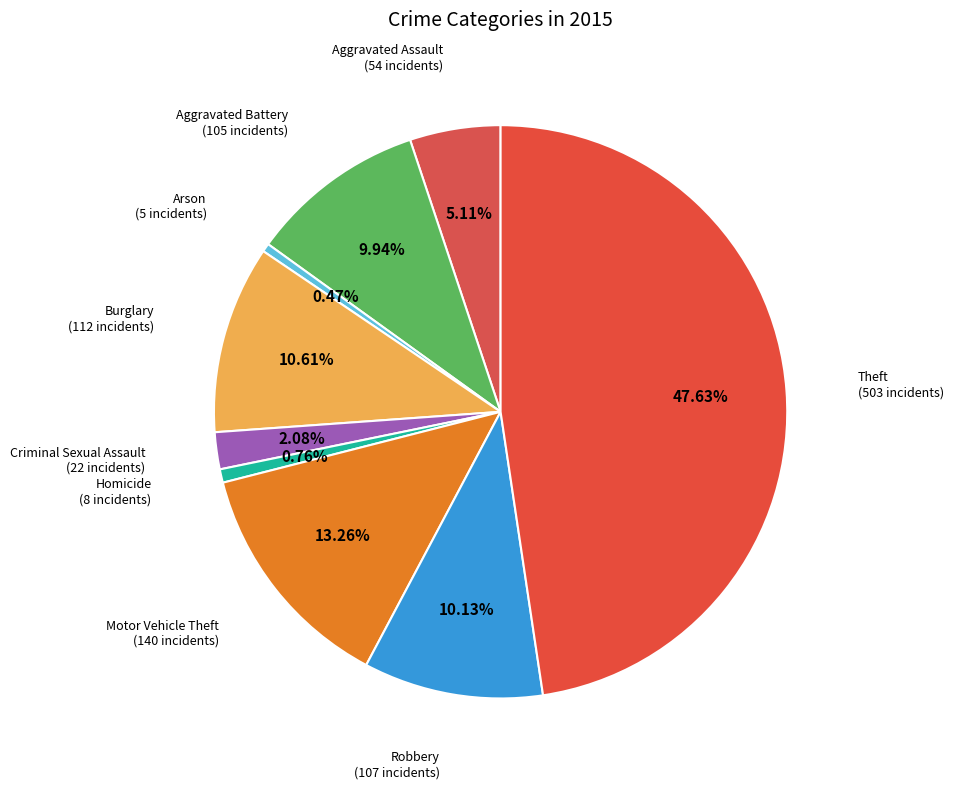

Count the number of slices in the pie.

9